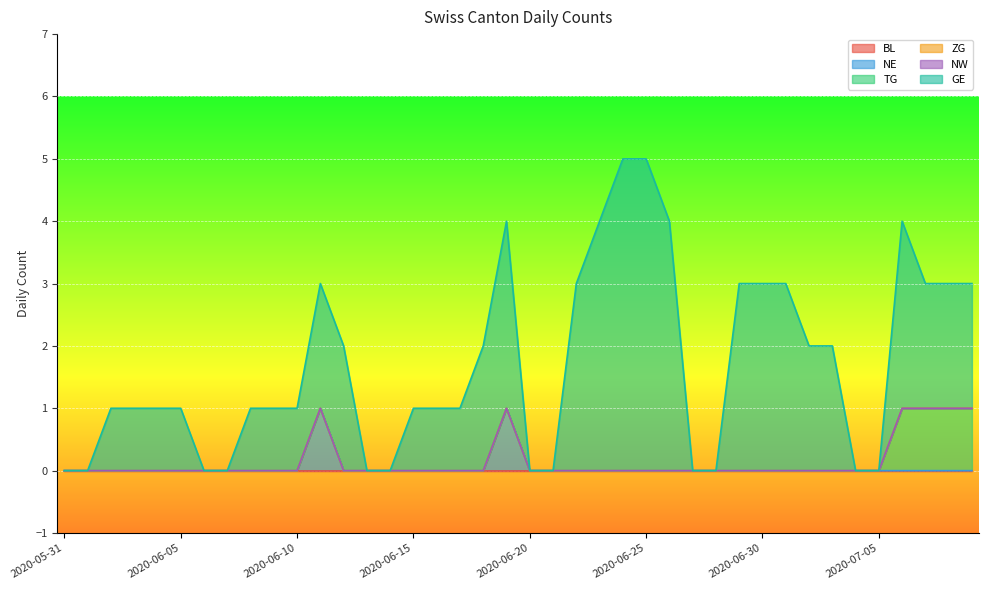

Does the chart display data point markers on the line(s)?

No